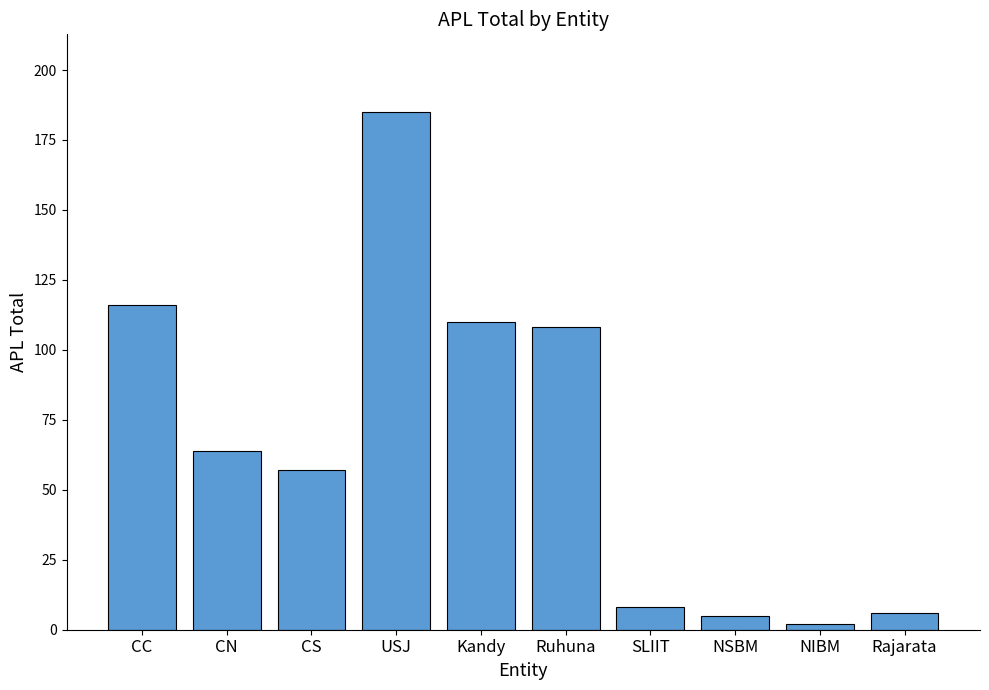

Reading left to right, transcribe all the data shown in this chart.

CC=116	CN=64	CS=57	USJ=185	Kandy=110	Ruhuna=108	SLIIT=8	NSBM=5	NIBM=2	Rajarata=6